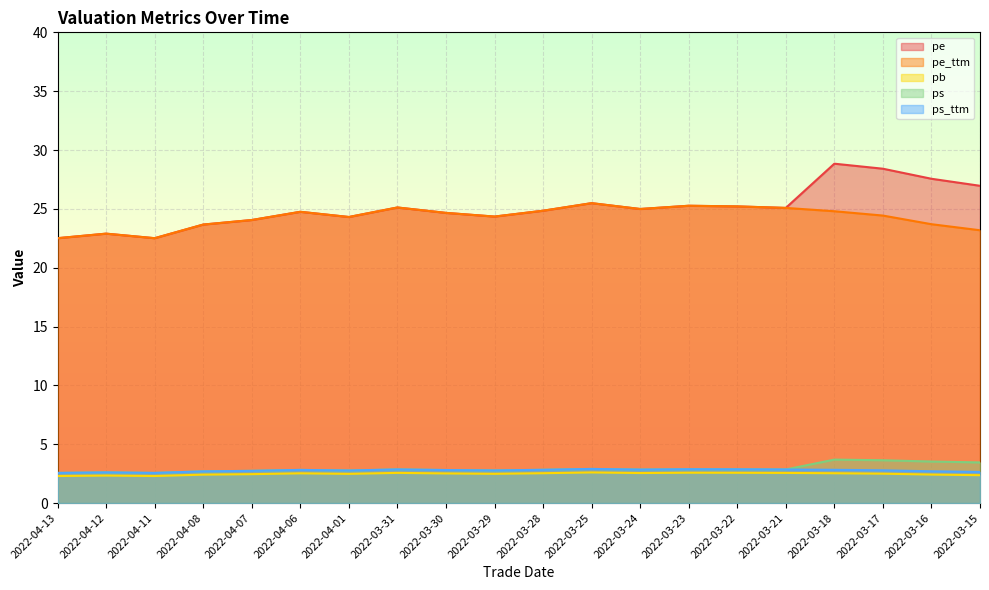

The ps_ttm series shows 2.8 at 2022-04-06. True or false?

True